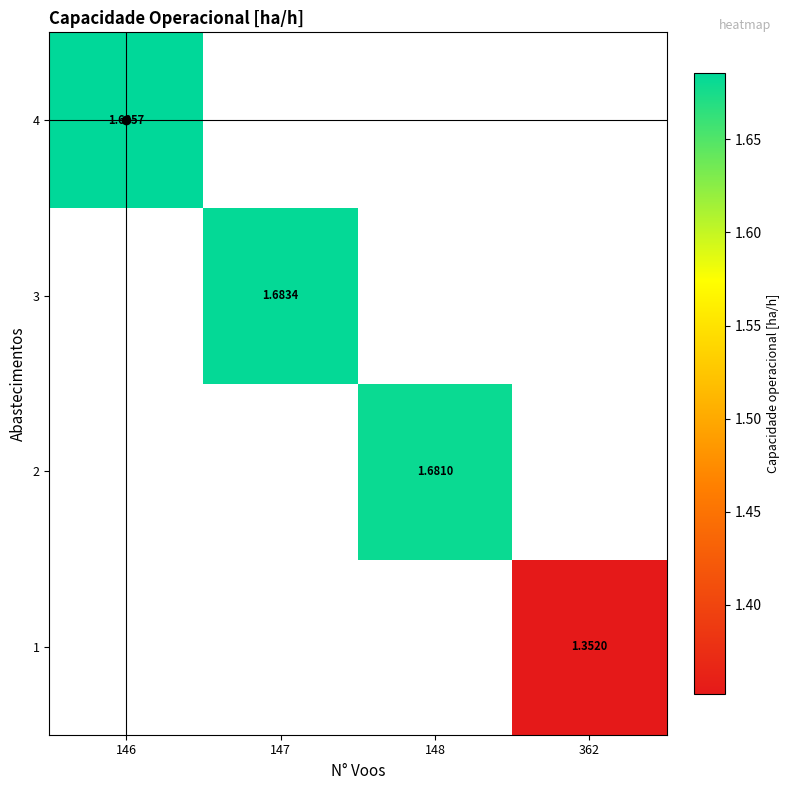

At which label does 2 reach its peak?

146